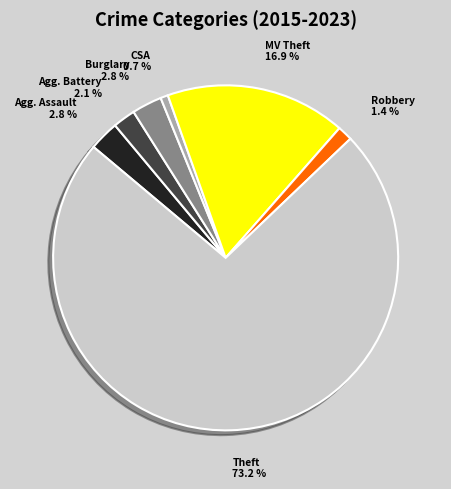

Is there any slice that represents more than half of the pie?

Yes